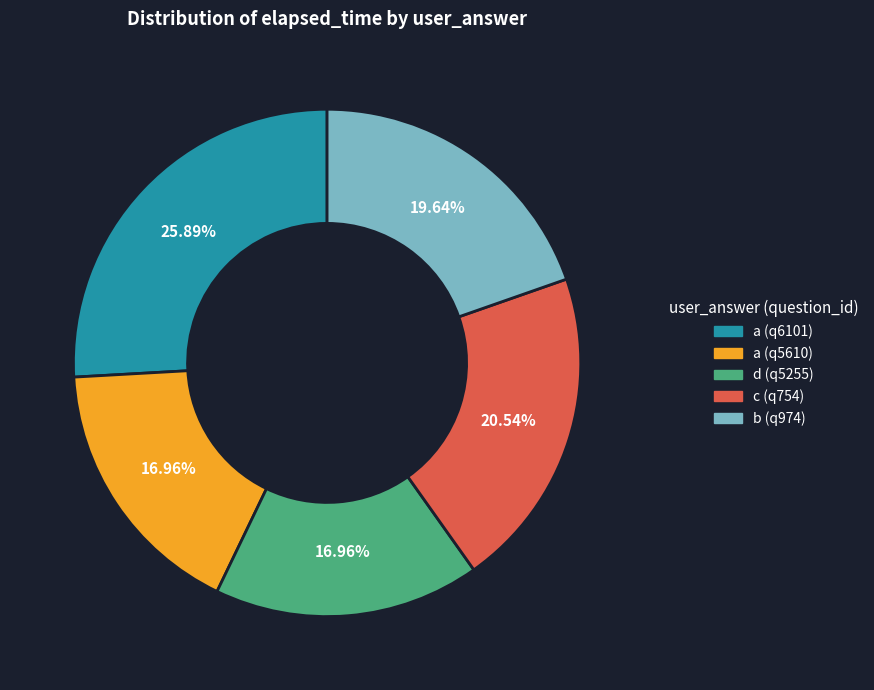

Does d (q5255) represent more than half of the total?

No